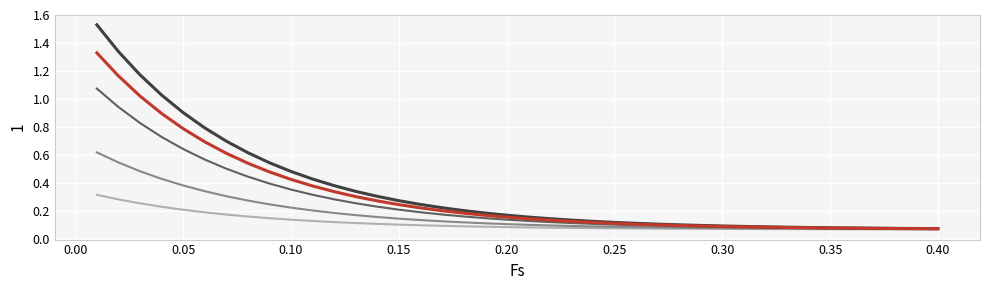

How many lines are shown in the chart?

5